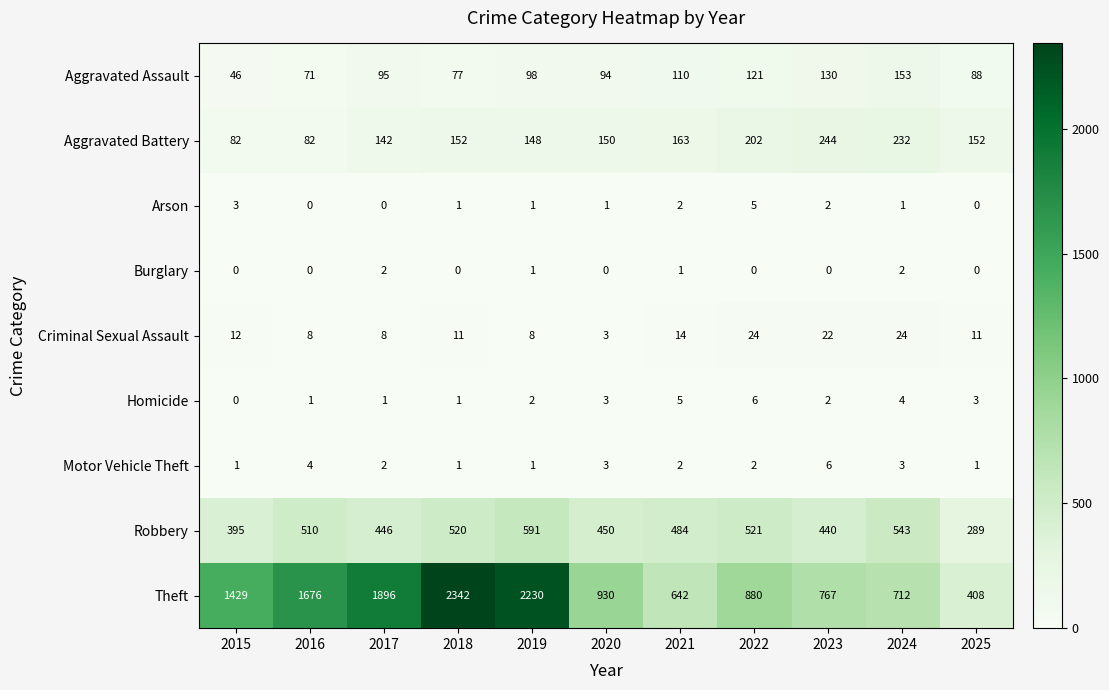

At how many categories does at least one series exceed 1627?

4